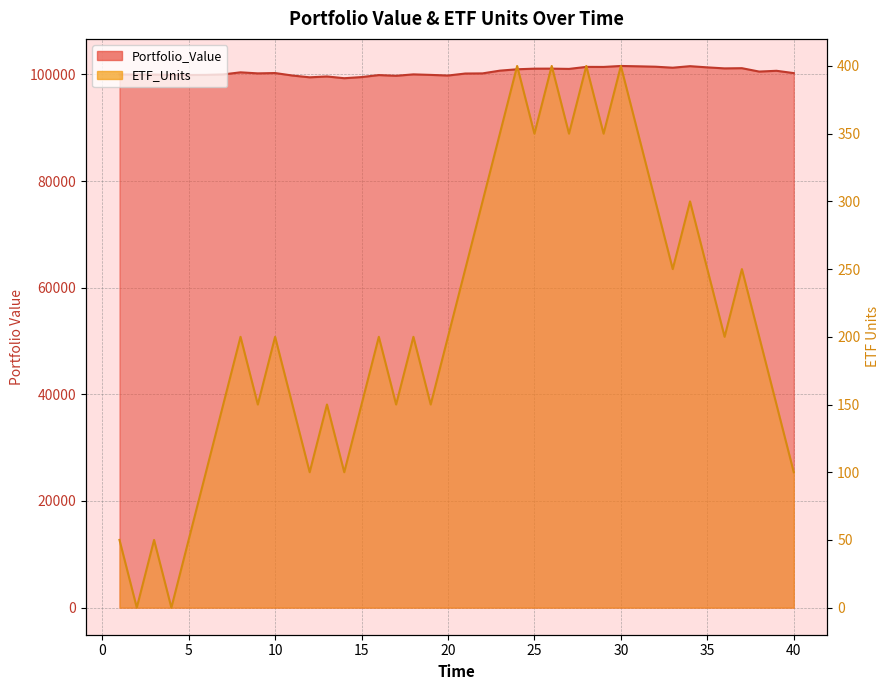

What is the average value of the ETF_Units series?

210.0